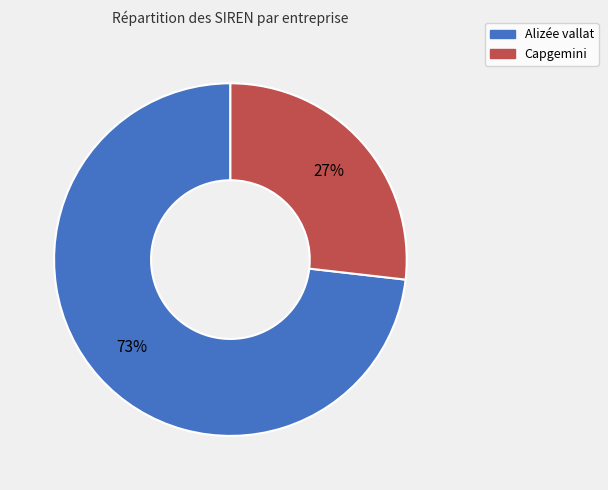

To the nearest percent, what portion does Capgemini represent?

27%